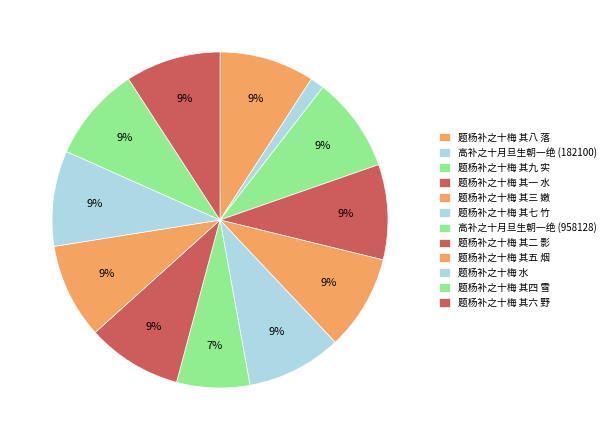

How many slices are in this pie chart?

12